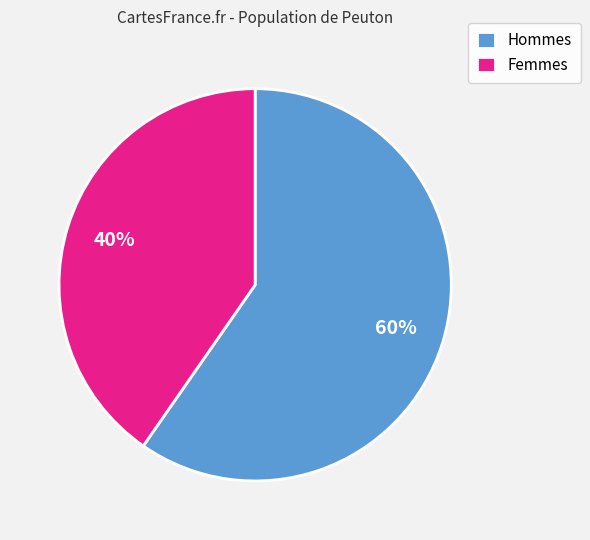

Do Femmes and Hommes together represent more than half of the pie?

Yes